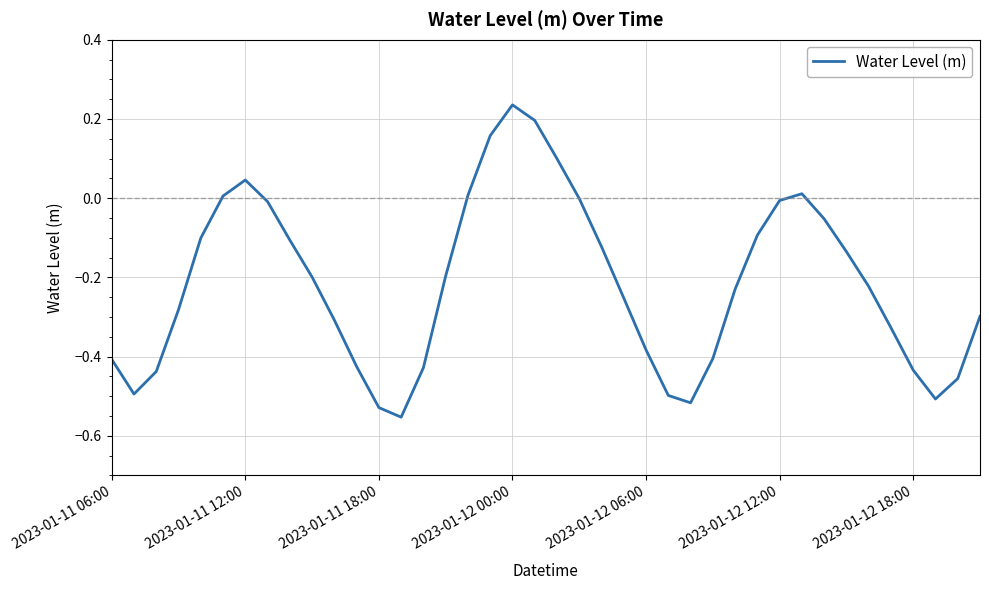

What is the difference between the maximum and minimum values?

0.8